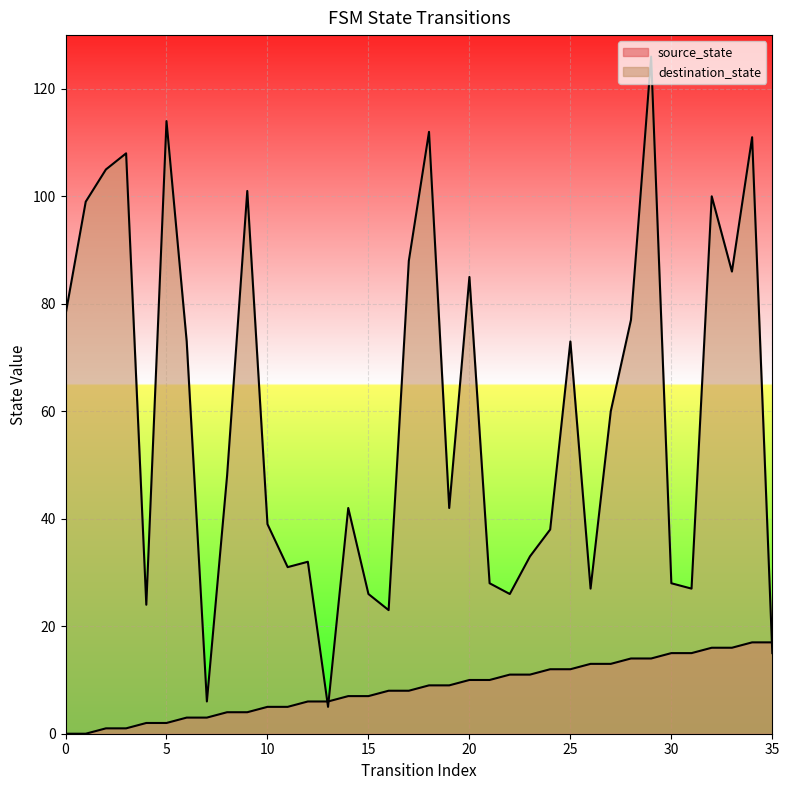

What is the sum of all source_state values?

306